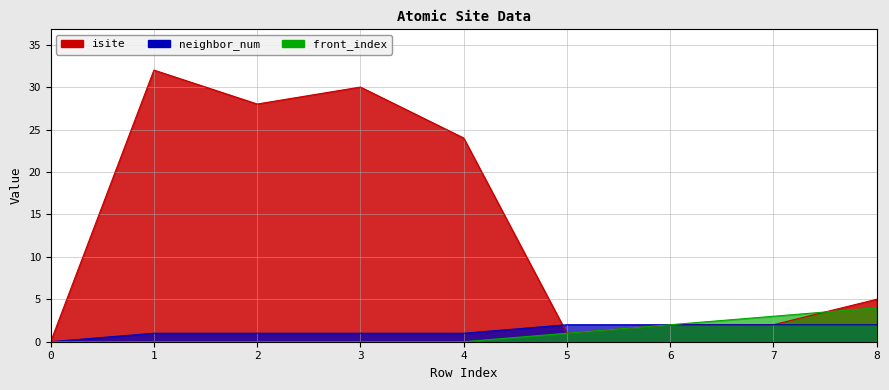

What is the difference between the isite values at 6 and 8?

3